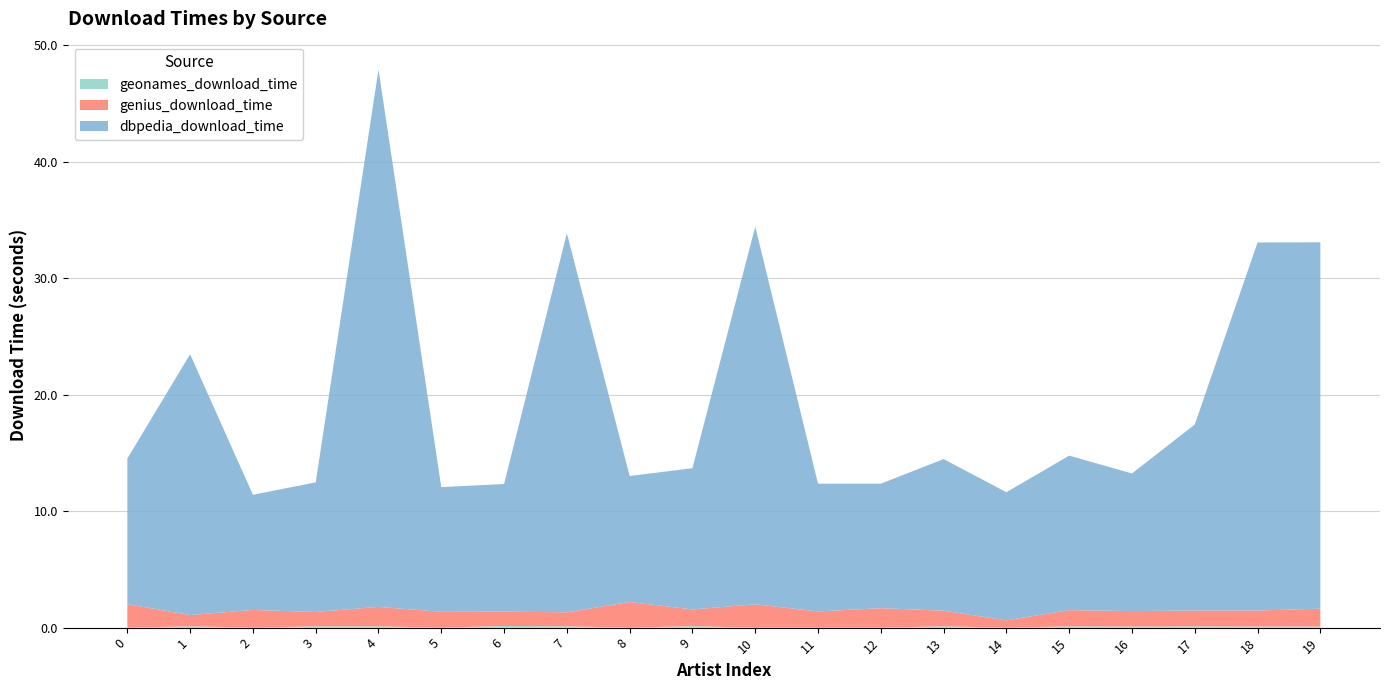

Reading left to right, list all the values displayed in this chart.

dbpedia_download_time: 0=12.5	1=22.4	2=9.9	3=11.1	4=46.1	5=10.7	6=11.0	7=32.5	8=10.8	9=12.1	10=32.4	11=11.0	12=10.7	13=13.0	14=11.0	15=13.3	16=11.8	17=16.0	18=31.6	19=31.4
genius_download_time: 0=2.0	1=1.0	2=1.5	3=1.2	4=1.7	5=1.4	6=1.2	7=1.2	8=2.2	9=1.4	10=2.0	11=1.4	12=1.7	13=1.3	14=0.6	15=1.4	16=1.3	17=1.4	18=1.4	19=1.5
geonames_download_time: 0=0.0	1=0.1	2=0.0	3=0.1	4=0.1	5=0.0	6=0.1	7=0.1	8=0.0	9=0.1	10=0.0	11=0.0	12=0.0	13=0.1	14=0.0	15=0.1	16=0.1	17=0.1	18=0.1	19=0.1